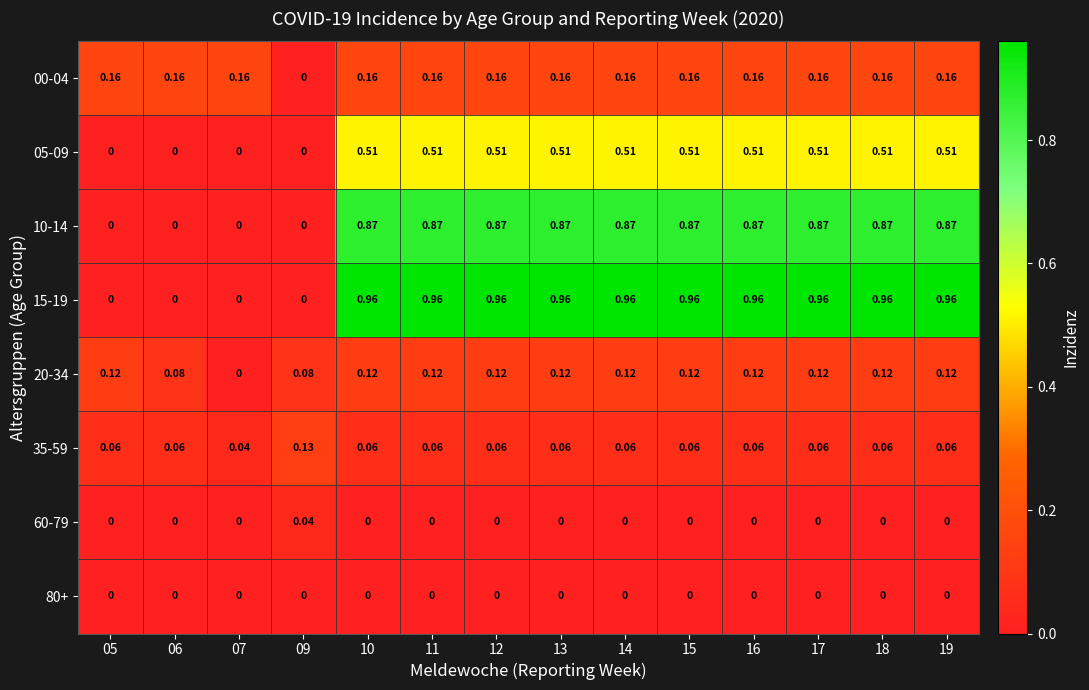

Rank the series by their maximum value, from highest to lowest.

15-19, 10-14, 05-09, 00-04, 35-59, 20-34, 60-79, 80+